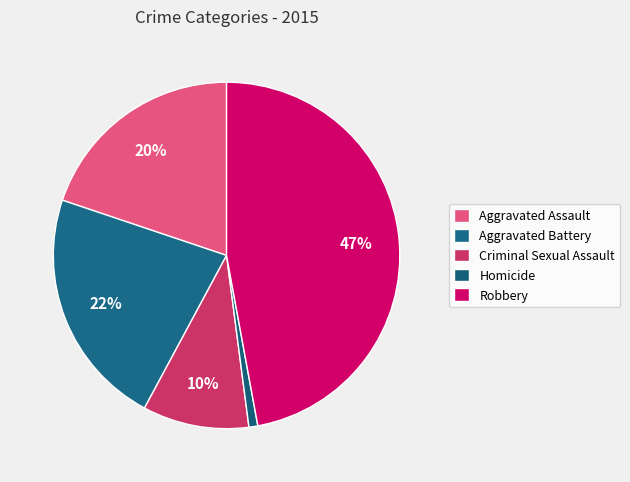

Is it true that Homicide is 11% of the pie?

False